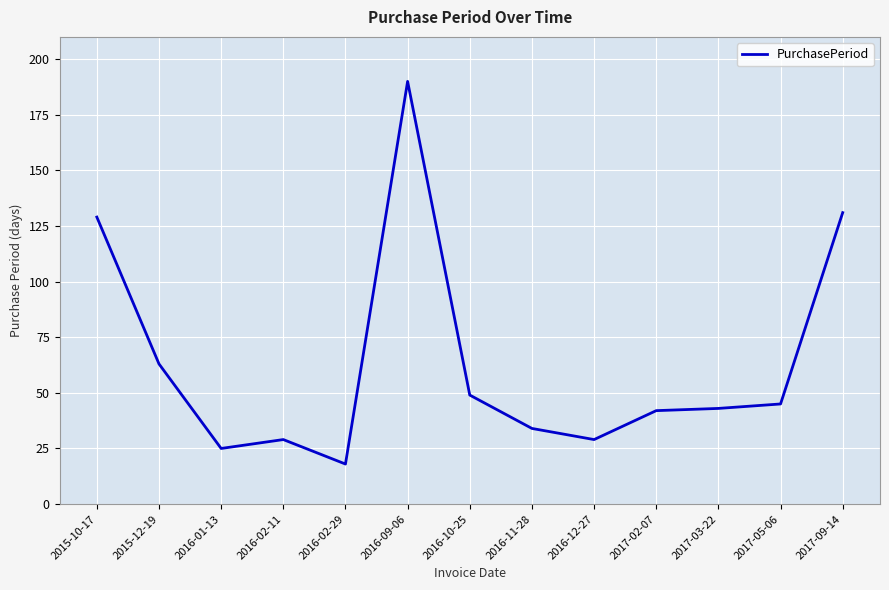

What is the greatest value displayed?

190